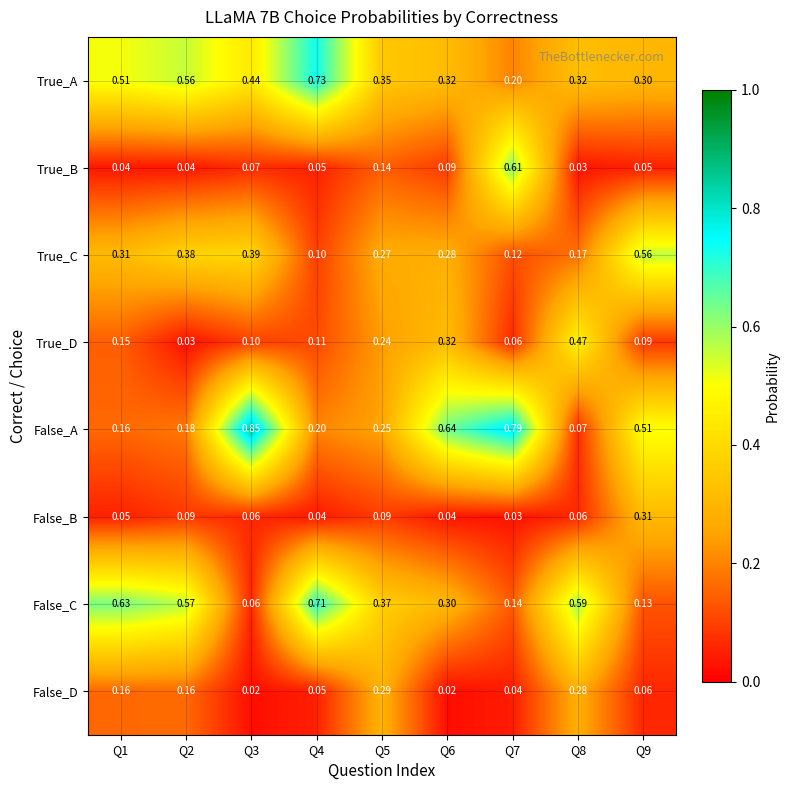

Which series has the largest total across all categories?

True_A